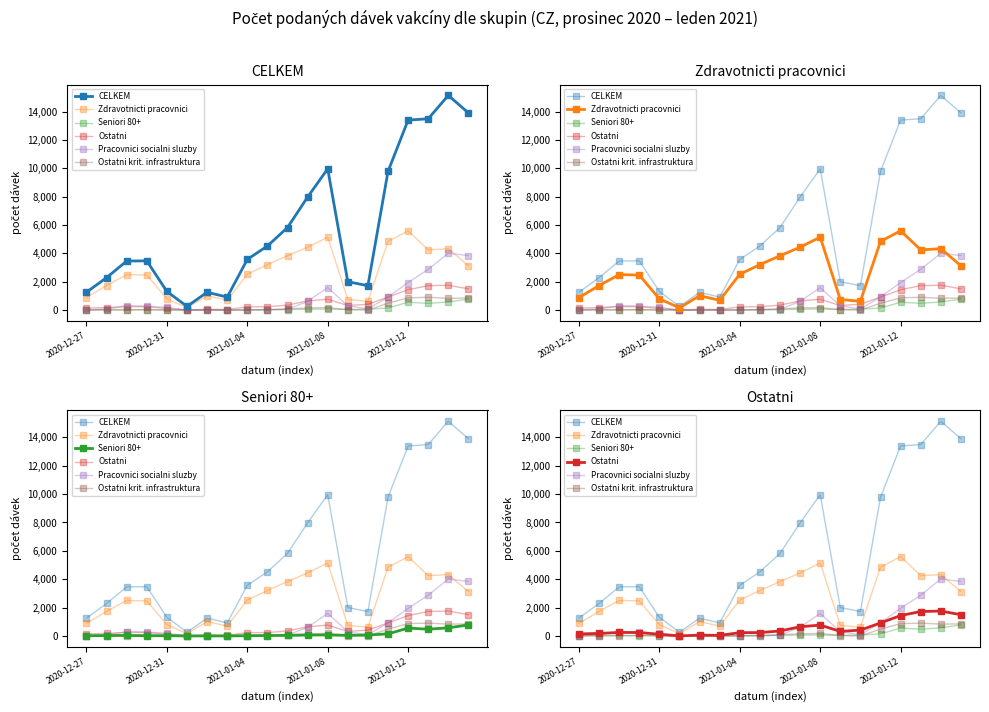

What is the difference between the Zdravotnicti pracovnici values at 5 and 8?

2365